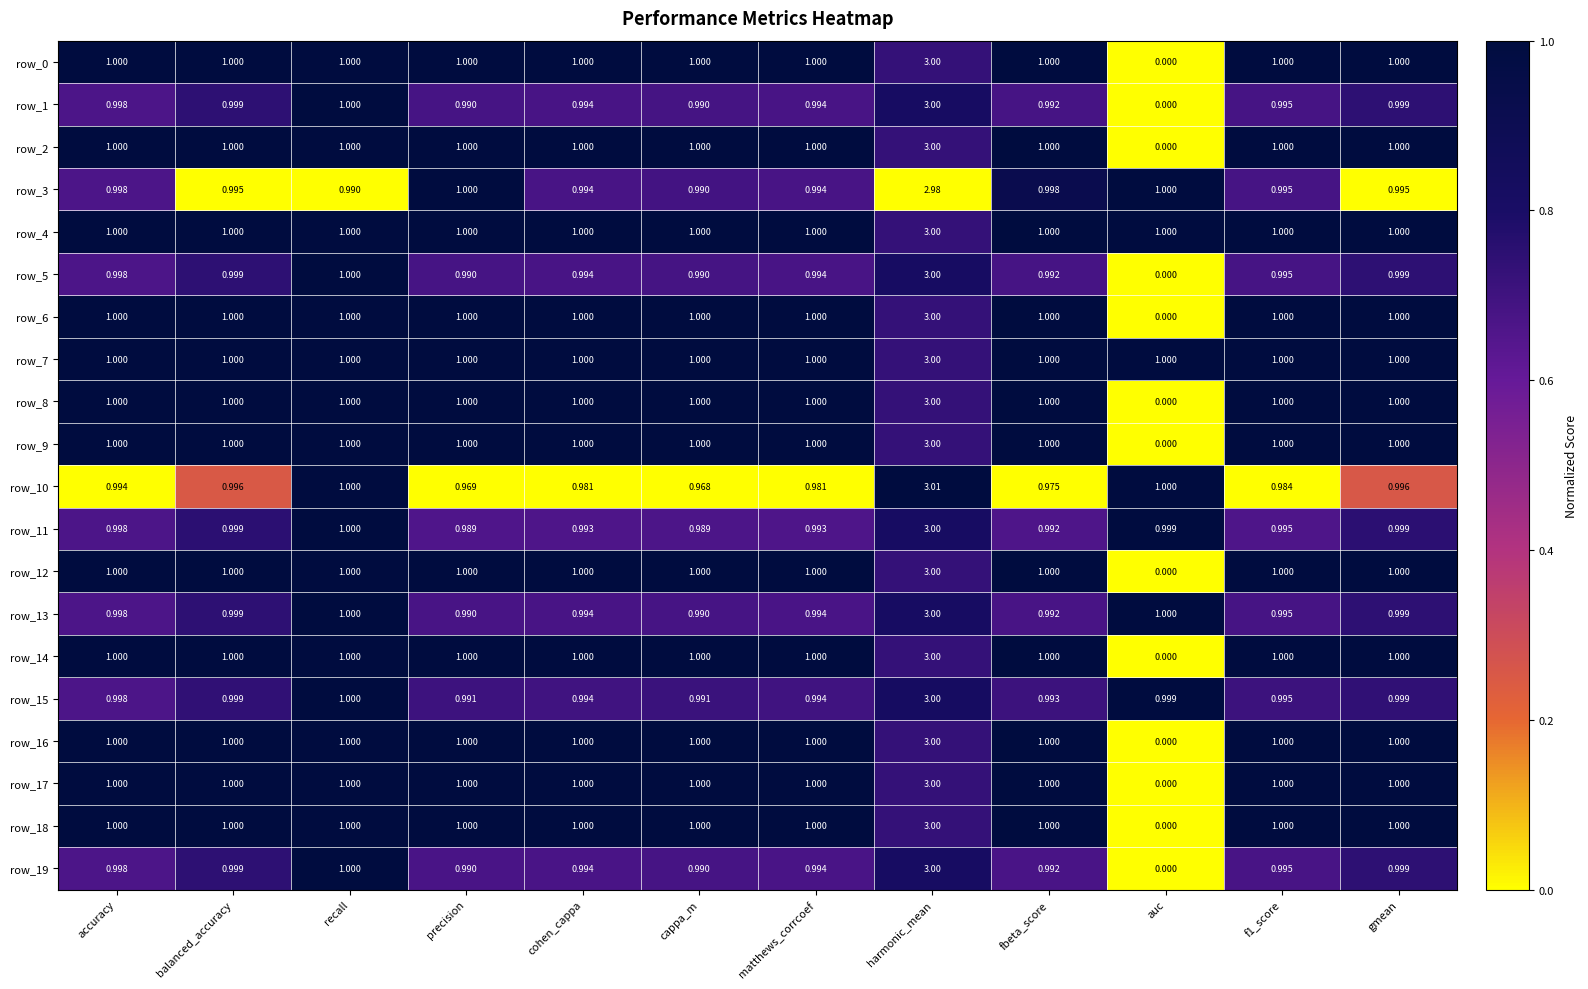

What is the highest value of the row_0 series?

3.0